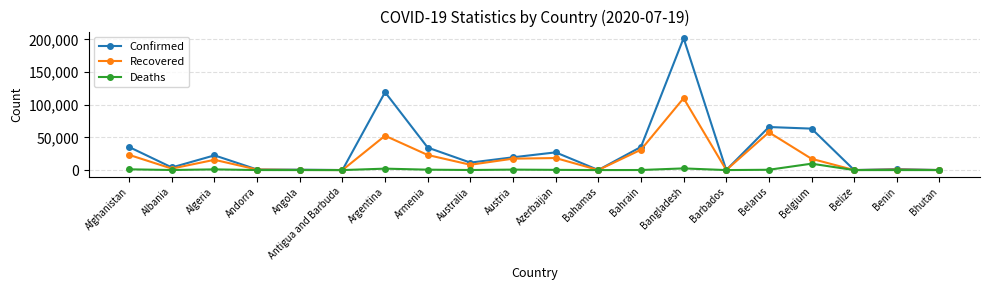

The Confirmed series shows 76 at Antigua and Barbuda. True or false?

True